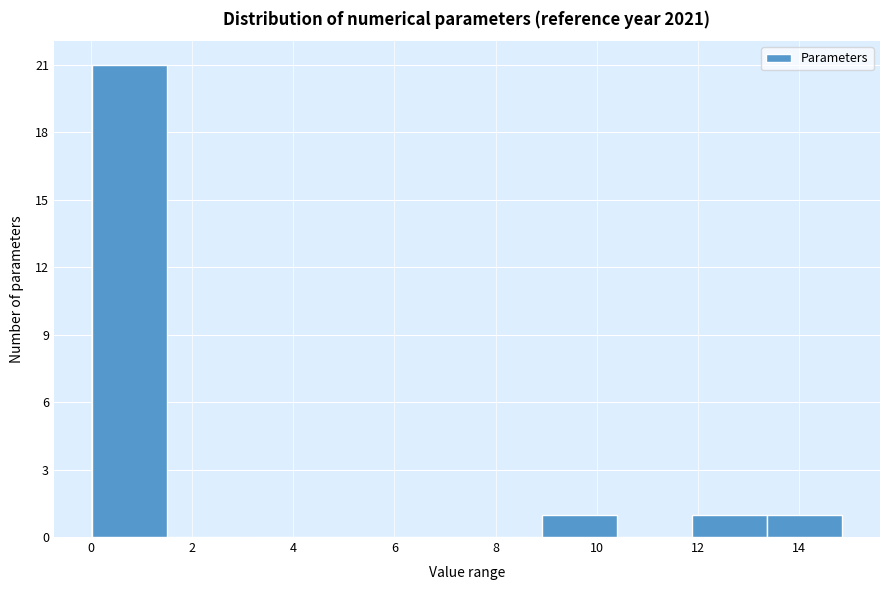

Reading left to right, list every bar in this chart as the range it spans on the x-axis followed by its height. Neither the bar edges nor the heights are printed on the chart, so give them approximately, as read against the axes.

0.0 to 1.4: 21
1.4 to 3.0: 0
3.0 to 4.4: 0
4.4 to 6.0: 0
6.0 to 7.4: 0
7.4 to 9.0: 0
9.0 to 10.4: 1
10.4 to 11.8: 0
11.8 to 13.4: 1
13.4 to 14.8: 1